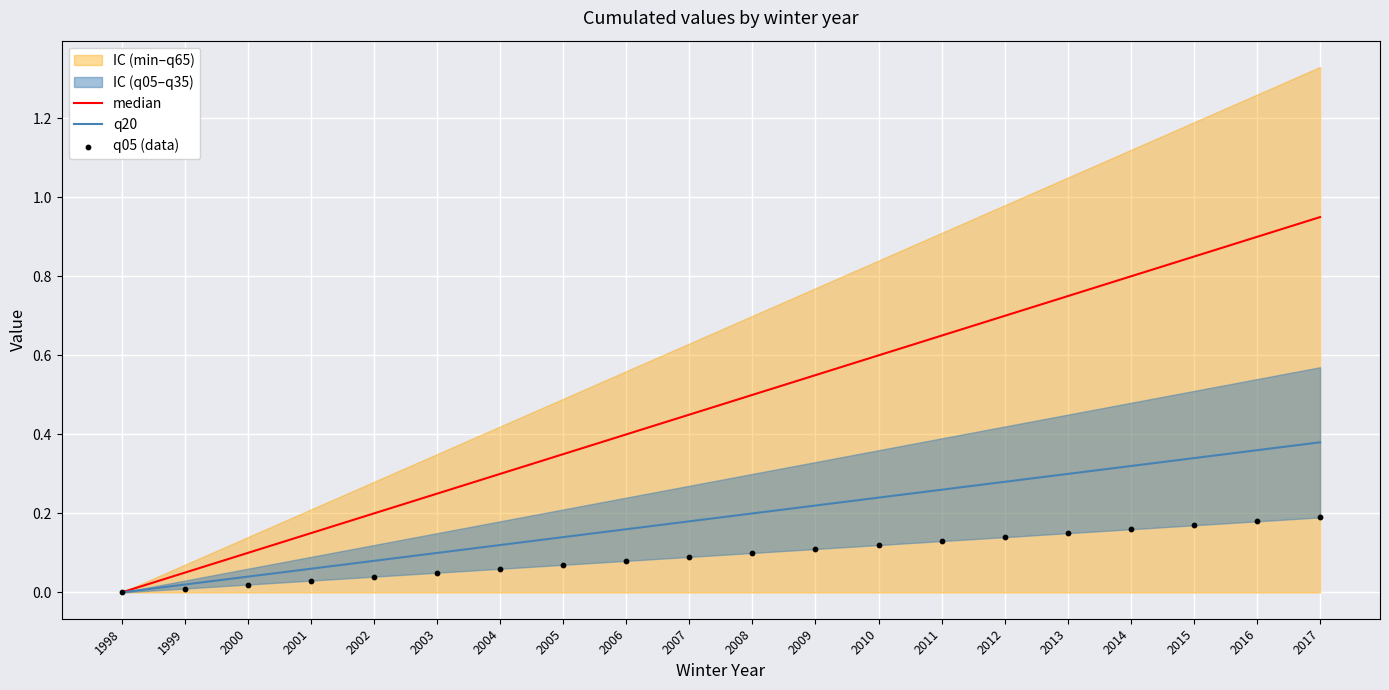

Is the value of q20 at 2001 greater than the value of q05 (data) at 2002?

Yes